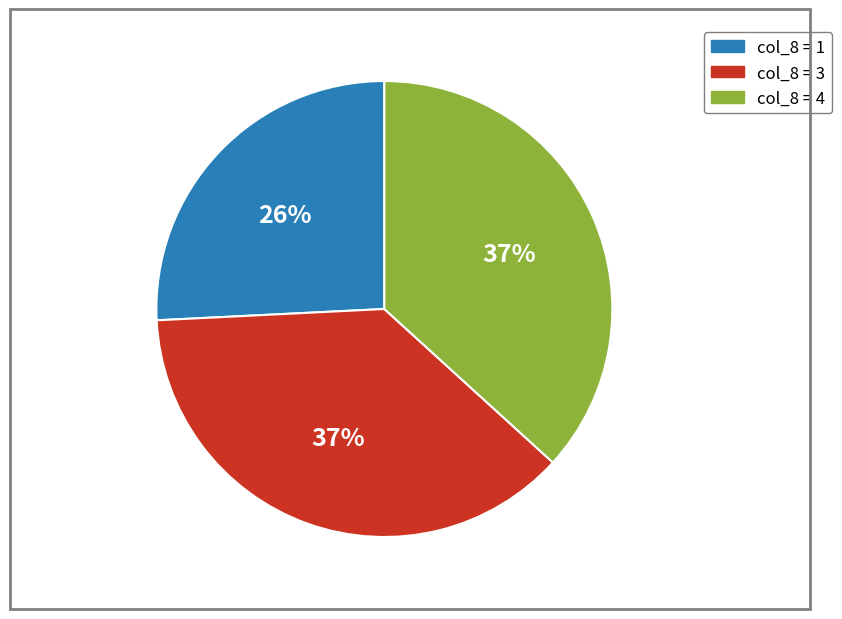

Between col_8 = 1 and col_8 = 3, which is larger?

col_8 = 3